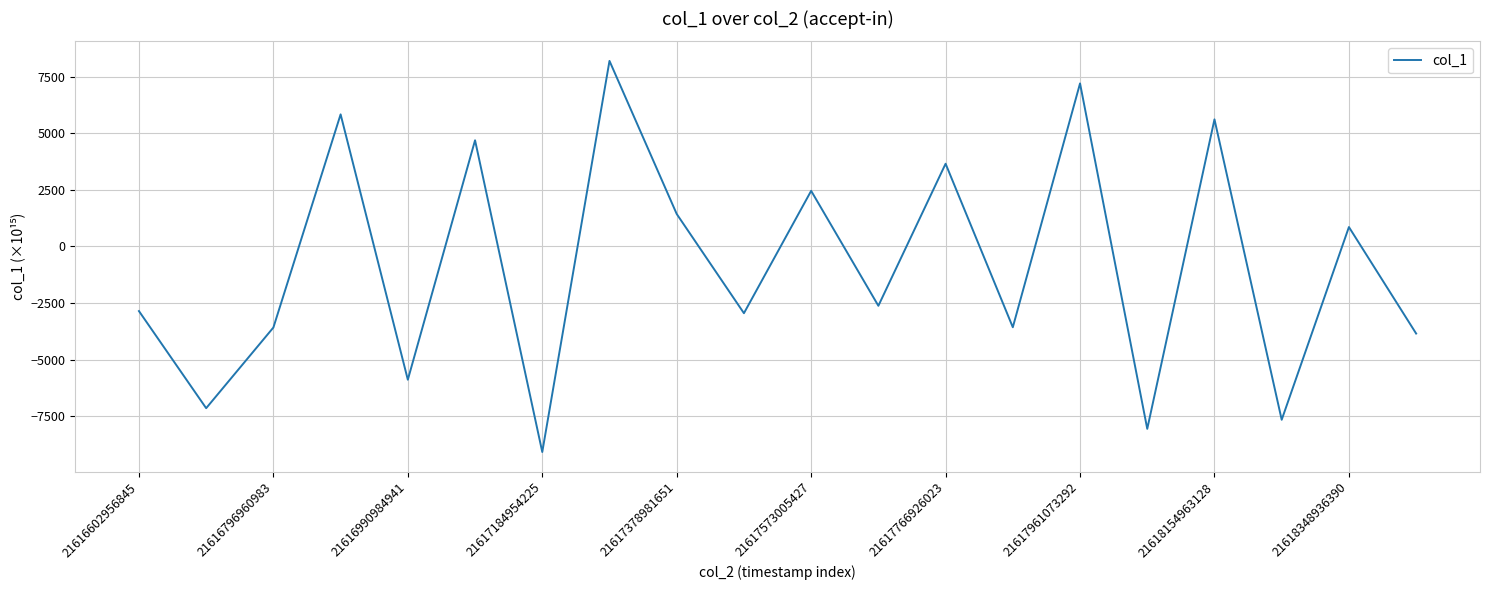

What is the difference between the maximum and minimum values?

17283.9